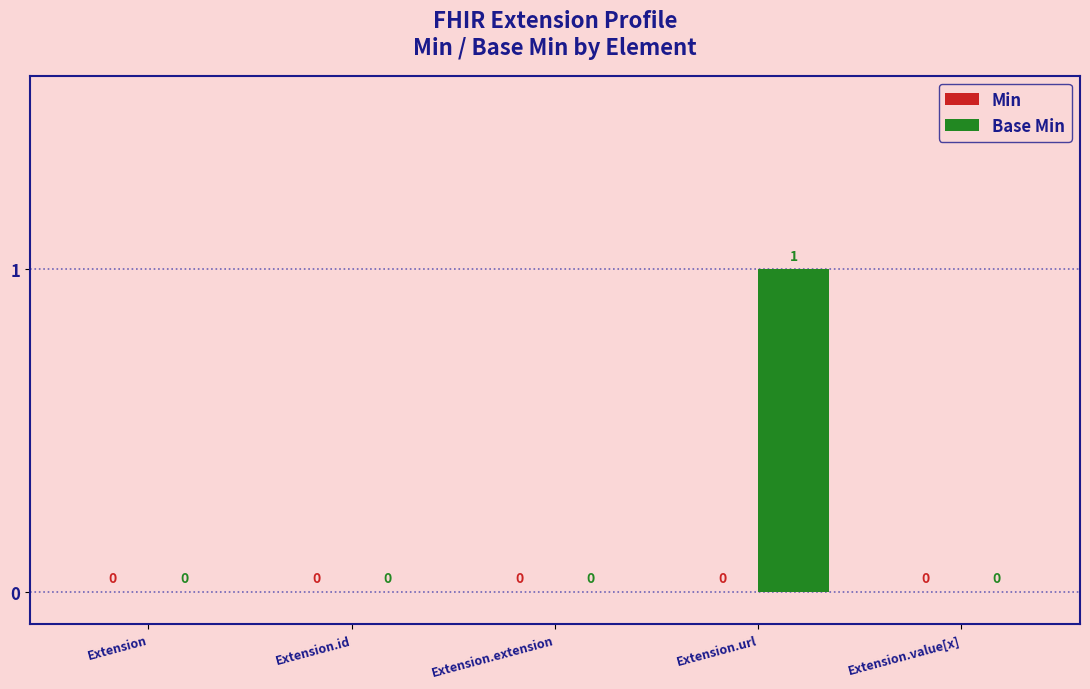

How many values are between 0 and 1?

5